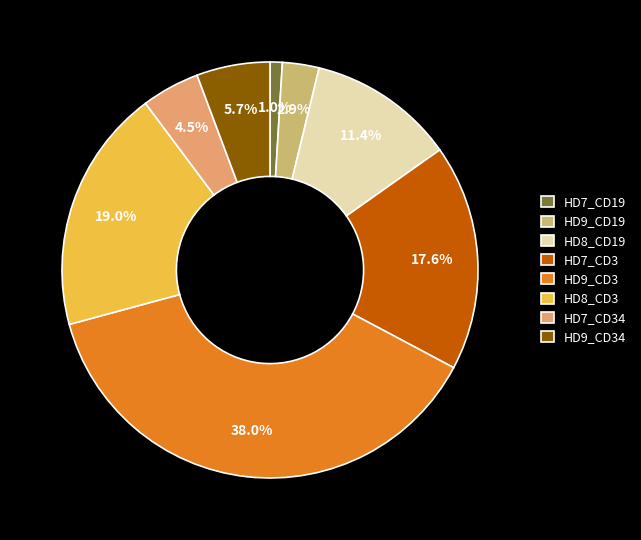

Combined, what portion of the pie is HD7_CD34 and HD7_CD19?

5.5%